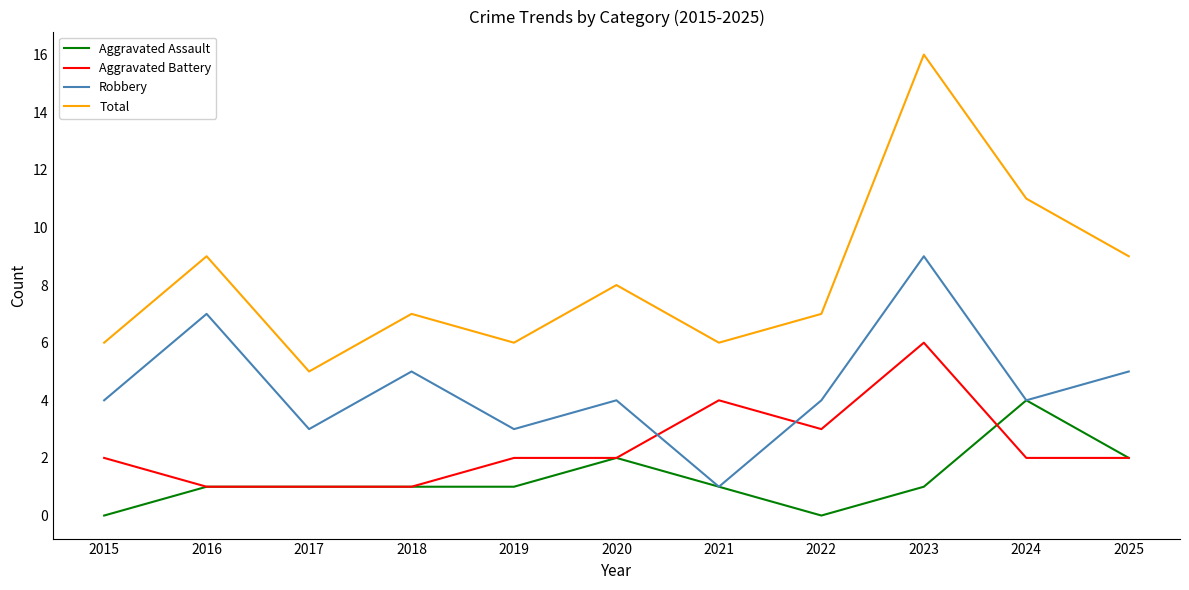

What is the difference between the highest and lowest values at 2025?

7